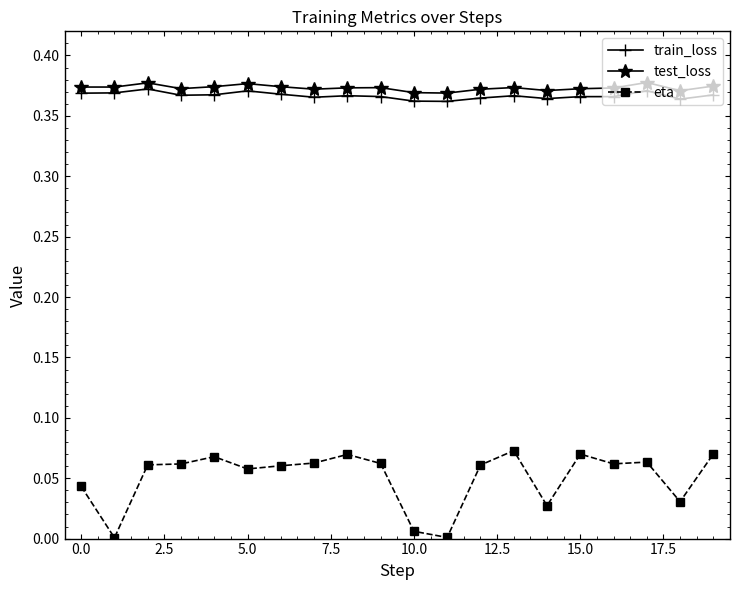

What is the sum of all test_loss values?

7.5